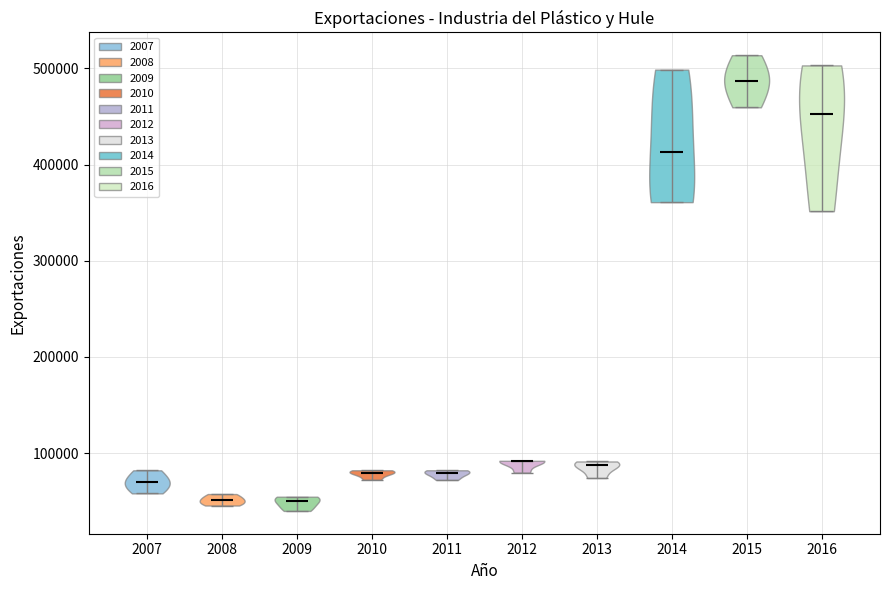

What is the lowest point the violin at x = 2016 reaches on the y-axis? The values are not printed on the chart, so give them approximately, as read against the axis.

350000